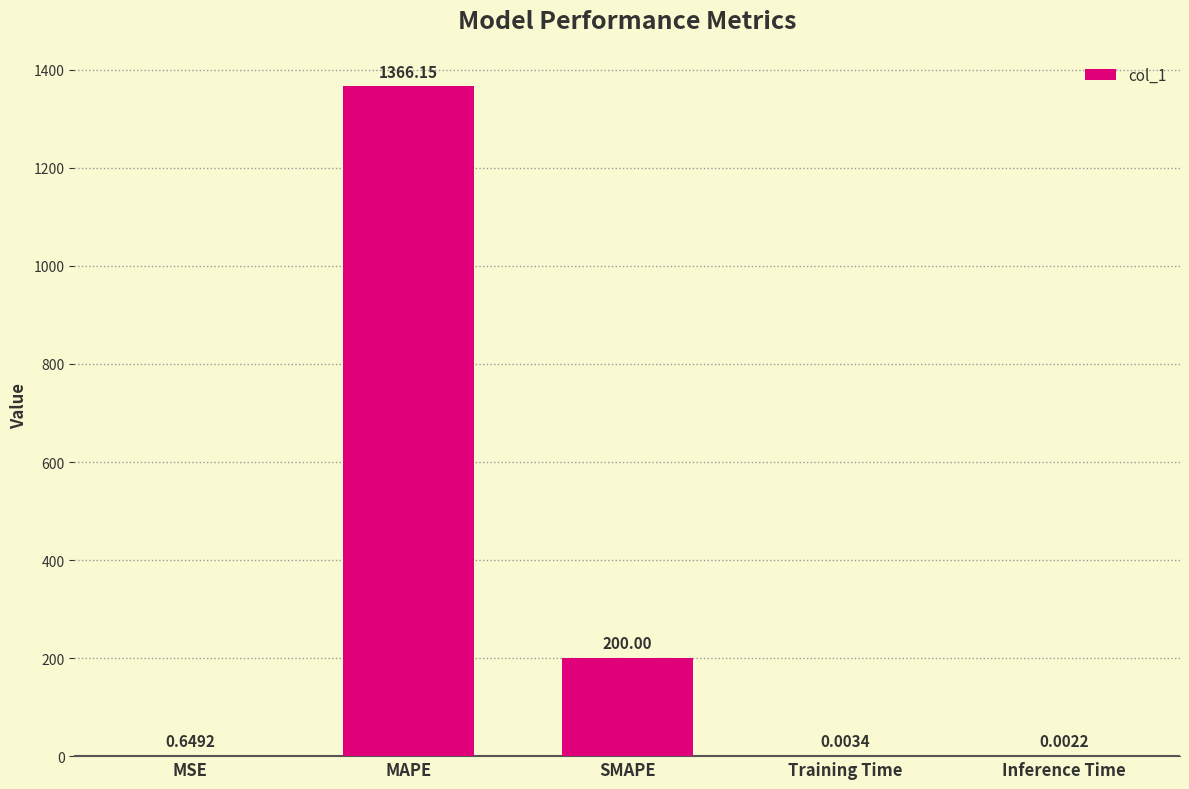

Count the number of categories in the chart.

5